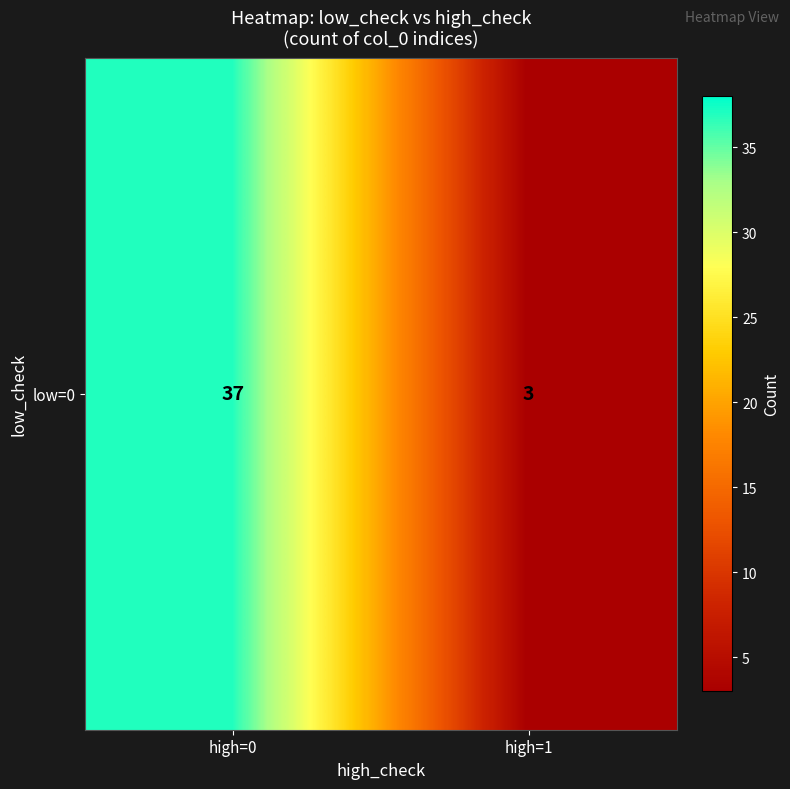

The chart shows a value of 5 at high=1. True or false?

False